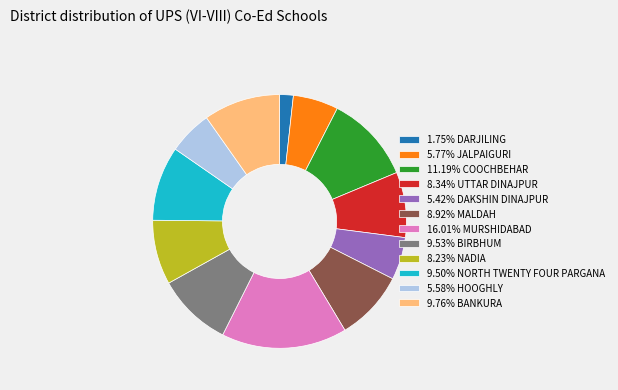

Is 8.92% MALDAH the majority of the pie?

No